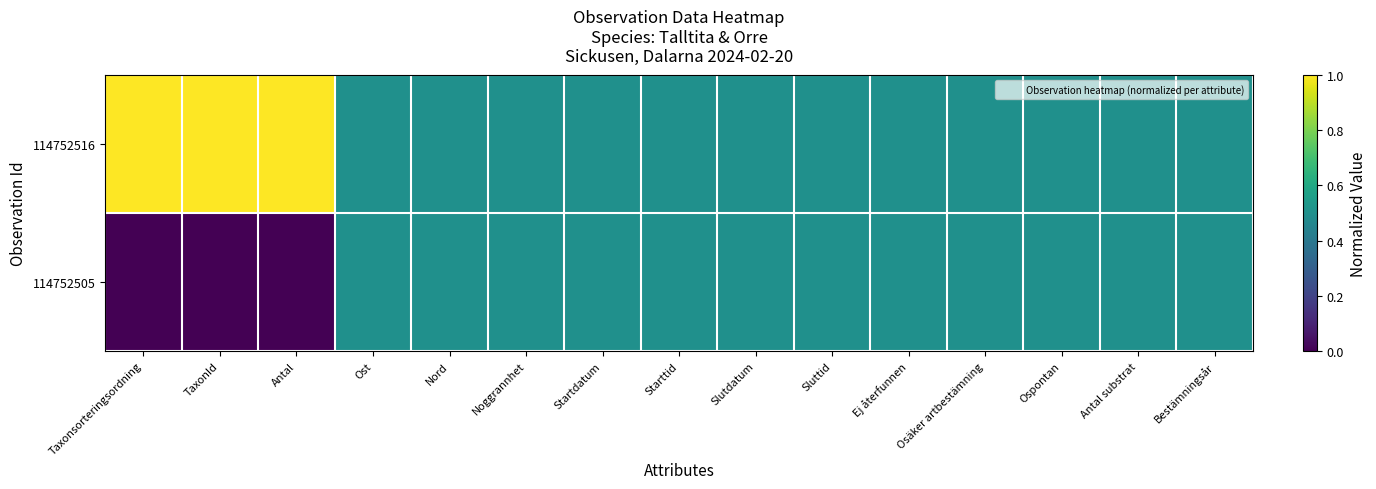

Reading left to right, what are all the values shown in this chart?

114752516: Taxonsorteringsordning=1.0	TaxonId=1.0	Antal=1.0	Ost=0.5	Nord=0.5	Noggrannhet=0.5	Startdatum=0.5	Starttid=0.5	Slutdatum=0.5	Sluttid=0.5	Ej återfunnen=0.5	Osäker artbestämning=0.5	Ospontan=0.5	Antal substrat=0.5	Bestämningsår=0.5
114752505: Taxonsorteringsordning=0.0	TaxonId=0.0	Antal=0.0	Ost=0.5	Nord=0.5	Noggrannhet=0.5	Startdatum=0.5	Starttid=0.5	Slutdatum=0.5	Sluttid=0.5	Ej återfunnen=0.5	Osäker artbestämning=0.5	Ospontan=0.5	Antal substrat=0.5	Bestämningsår=0.5